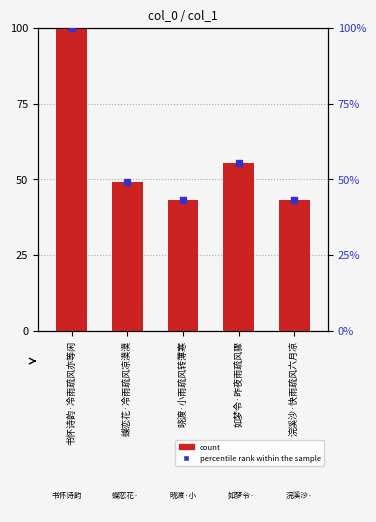

At which category is the sum across all series the highest?

书怀诗韵·冷雨疏风亦等闲